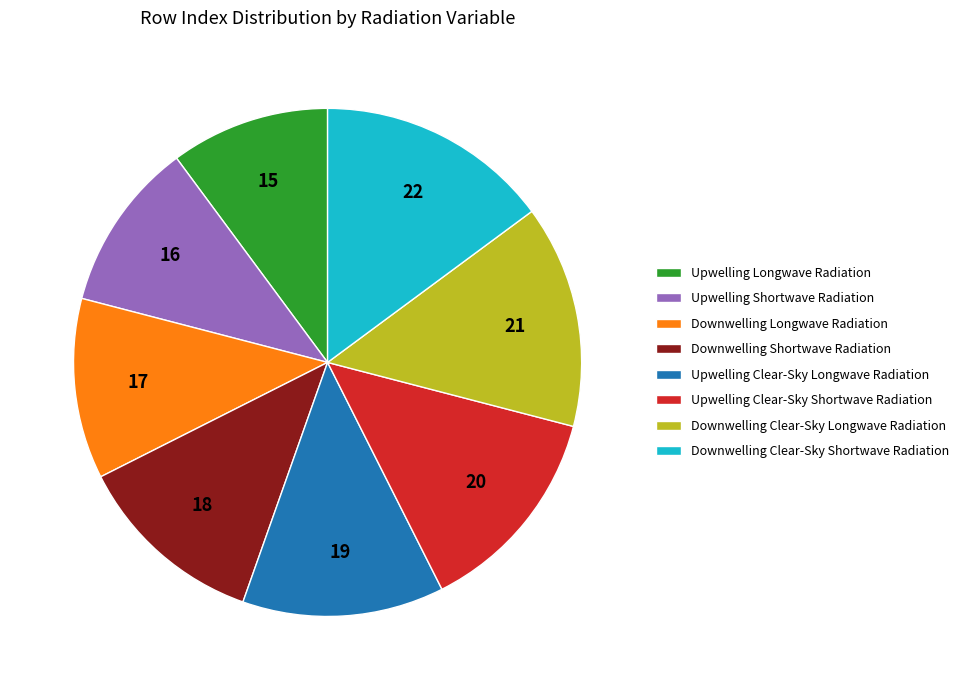

Rank the categories by value from highest to lowest.

Downwelling Clear-Sky Shortwave Radiation, Downwelling Clear-Sky Longwave Radiation, Upwelling Clear-Sky Shortwave Radiation, Upwelling Clear-Sky Longwave Radiation, Downwelling Shortwave Radiation, Downwelling Longwave Radiation, Upwelling Shortwave Radiation, Upwelling Longwave Radiation